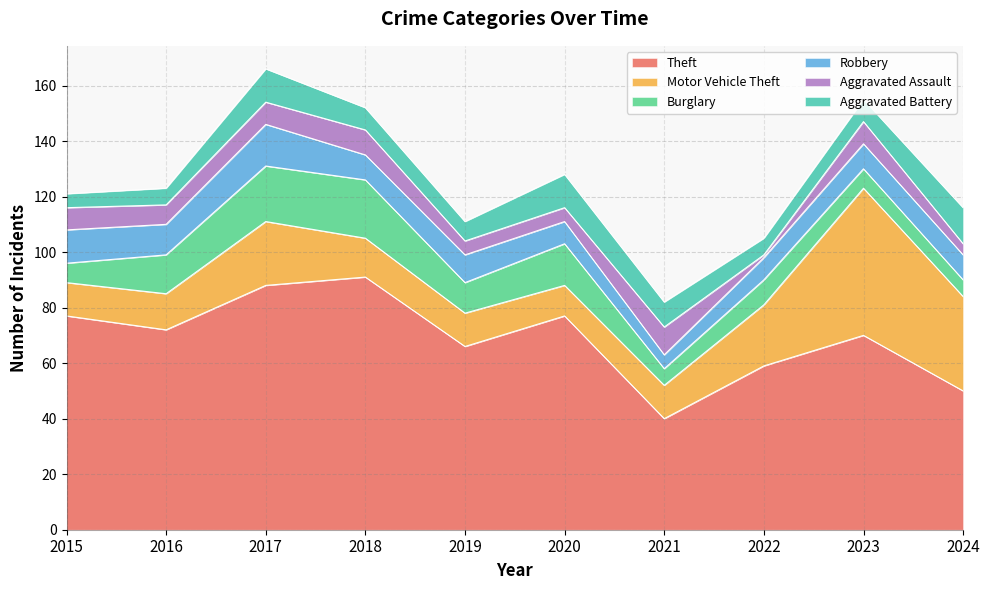

Which series has the largest total across all categories?

Theft